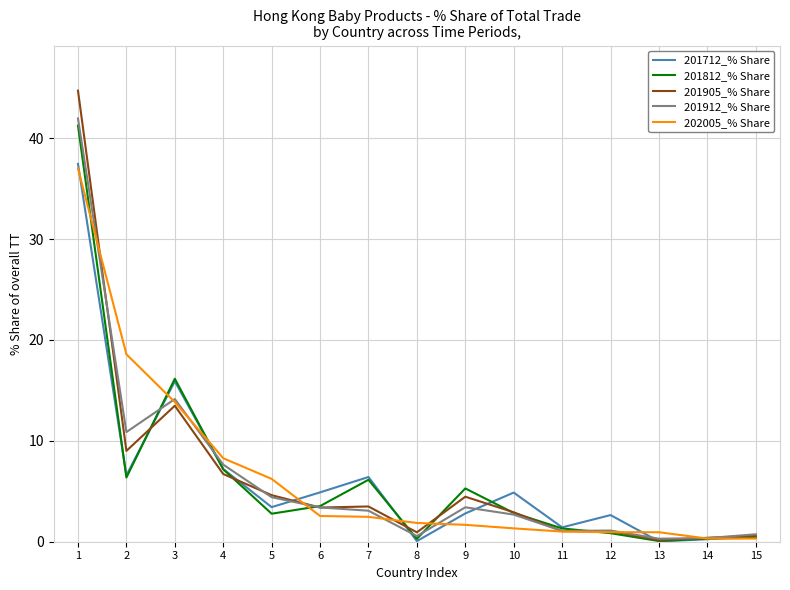

True or false: 201812_% Share has more than 1 points higher than both neighbors.

True